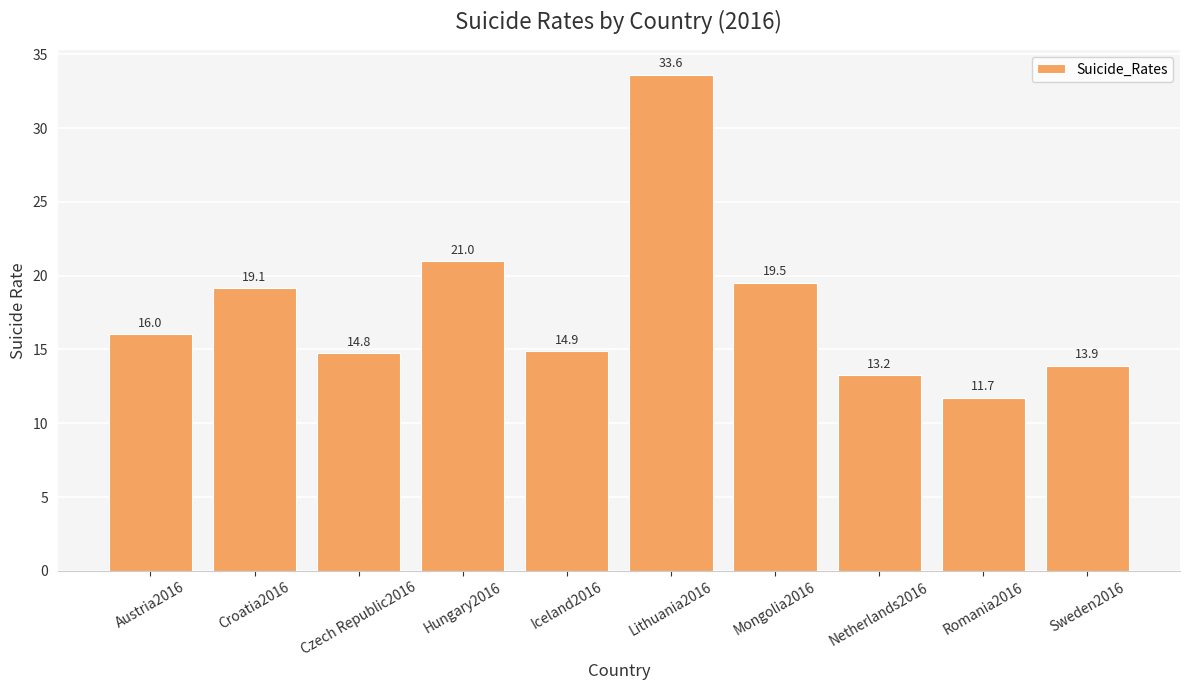

Reading right to left, what are all the values shown in this chart?

13.9	11.7	13.2	19.5	33.6	14.9	21.0	14.8	19.1	16.0